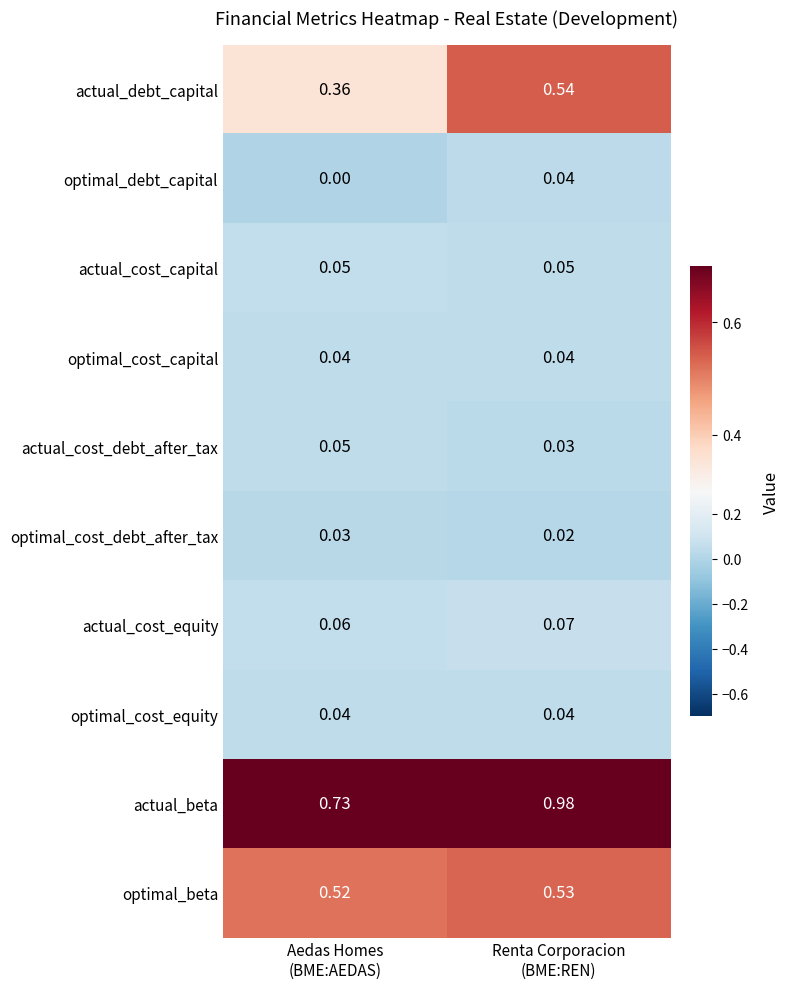

Which series has the largest total across all categories?

actual_beta